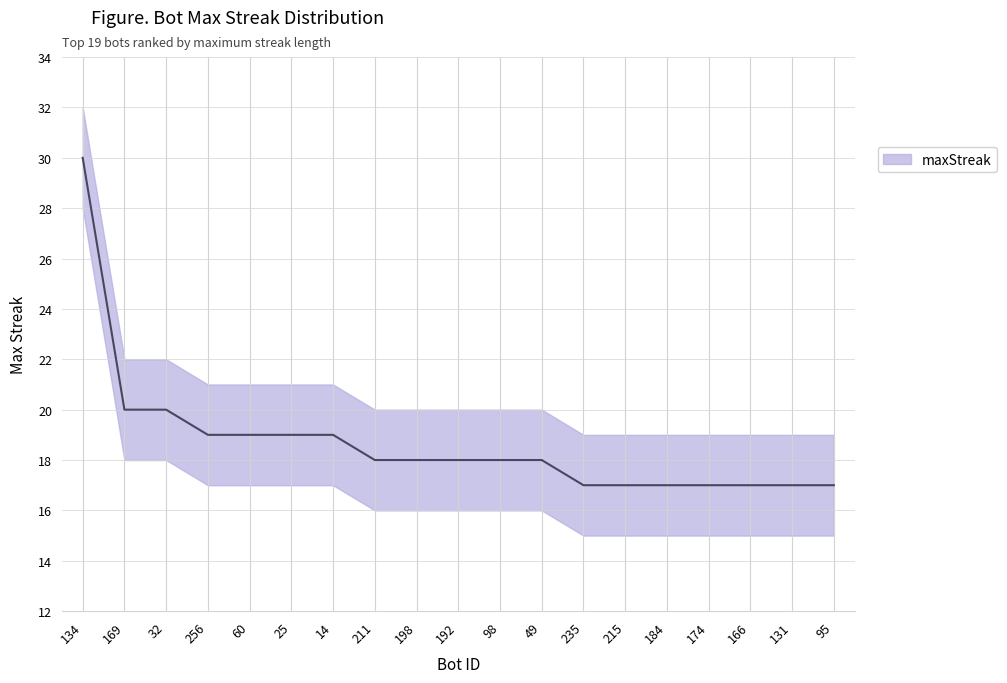

At which category is the sum across all series the highest?

134